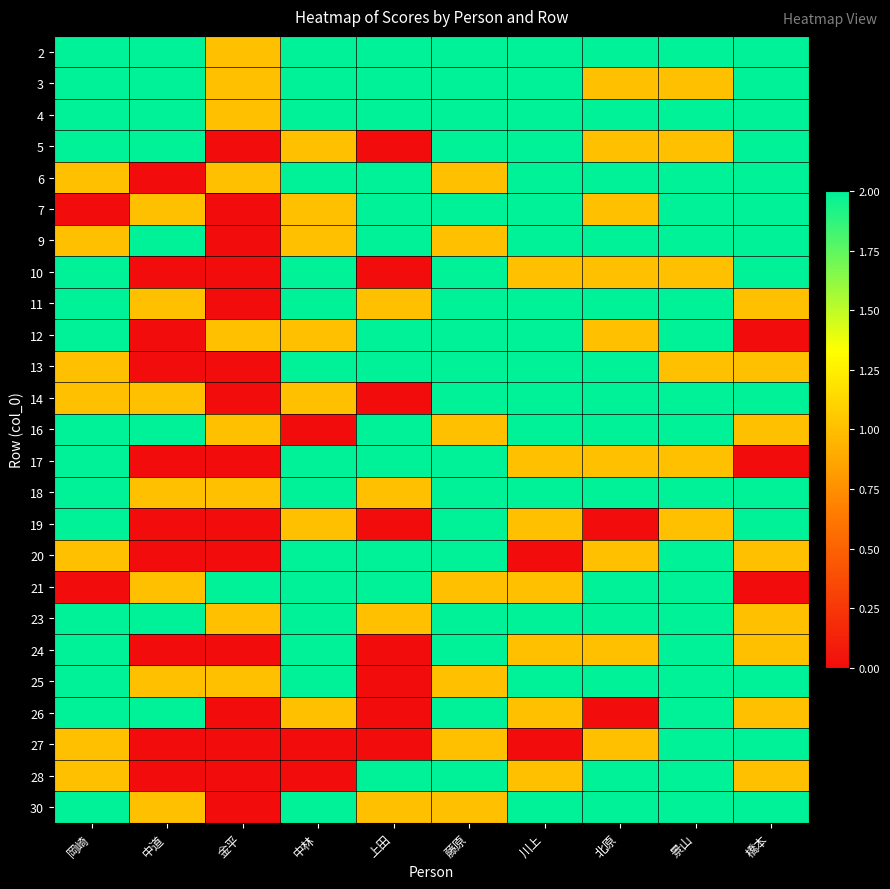

Reading right to left, transcribe all the data shown in this chart.

2: 橋本=2	景山=2	北原=2	川上=2	藤原=2	上田=2	中林=2	金平=1	中道=2	岡崎=2
3: 橋本=2	景山=1	北原=1	川上=2	藤原=2	上田=2	中林=2	金平=1	中道=2	岡崎=2
4: 橋本=2	景山=2	北原=2	川上=2	藤原=2	上田=2	中林=2	金平=1	中道=2	岡崎=2
5: 橋本=2	景山=1	北原=1	川上=2	藤原=2	上田=0	中林=1	金平=0	中道=2	岡崎=2
6: 橋本=2	景山=2	北原=2	川上=2	藤原=1	上田=2	中林=2	金平=1	中道=0	岡崎=1
7: 橋本=2	景山=2	北原=1	川上=2	藤原=2	上田=2	中林=1	金平=0	中道=1	岡崎=0
9: 橋本=2	景山=2	北原=2	川上=2	藤原=1	上田=2	中林=1	金平=0	中道=2	岡崎=1
10: 橋本=2	景山=1	北原=1	川上=1	藤原=2	上田=0	中林=2	金平=0	中道=0	岡崎=2
11: 橋本=1	景山=2	北原=2	川上=2	藤原=2	上田=1	中林=2	金平=0	中道=1	岡崎=2
12: 橋本=0	景山=2	北原=1	川上=2	藤原=2	上田=2	中林=1	金平=1	中道=0	岡崎=2
13: 橋本=1	景山=1	北原=2	川上=2	藤原=2	上田=2	中林=2	金平=0	中道=0	岡崎=1
14: 橋本=2	景山=2	北原=2	川上=2	藤原=2	上田=0	中林=1	金平=0	中道=1	岡崎=1
16: 橋本=1	景山=2	北原=2	川上=2	藤原=1	上田=2	中林=0	金平=1	中道=2	岡崎=2
17: 橋本=0	景山=1	北原=1	川上=1	藤原=2	上田=2	中林=2	金平=0	中道=0	岡崎=2
18: 橋本=2	景山=2	北原=2	川上=2	藤原=2	上田=1	中林=2	金平=1	中道=1	岡崎=2
19: 橋本=2	景山=1	北原=0	川上=1	藤原=2	上田=0	中林=1	金平=0	中道=0	岡崎=2
20: 橋本=1	景山=2	北原=1	川上=0	藤原=2	上田=2	中林=2	金平=0	中道=0	岡崎=1
21: 橋本=0	景山=2	北原=2	川上=1	藤原=1	上田=2	中林=2	金平=2	中道=1	岡崎=0
23: 橋本=1	景山=2	北原=2	川上=2	藤原=2	上田=1	中林=2	金平=1	中道=2	岡崎=2
24: 橋本=1	景山=2	北原=1	川上=1	藤原=2	上田=0	中林=2	金平=0	中道=0	岡崎=2
25: 橋本=2	景山=2	北原=2	川上=2	藤原=1	上田=0	中林=2	金平=1	中道=1	岡崎=2
26: 橋本=1	景山=2	北原=0	川上=1	藤原=2	上田=0	中林=1	金平=0	中道=2	岡崎=2
27: 橋本=2	景山=2	北原=1	川上=0	藤原=1	上田=0	中林=0	金平=0	中道=0	岡崎=1
28: 橋本=1	景山=2	北原=2	川上=1	藤原=2	上田=2	中林=0	金平=0	中道=0	岡崎=1
30: 橋本=2	景山=2	北原=2	川上=2	藤原=1	上田=1	中林=2	金平=0	中道=1	岡崎=2